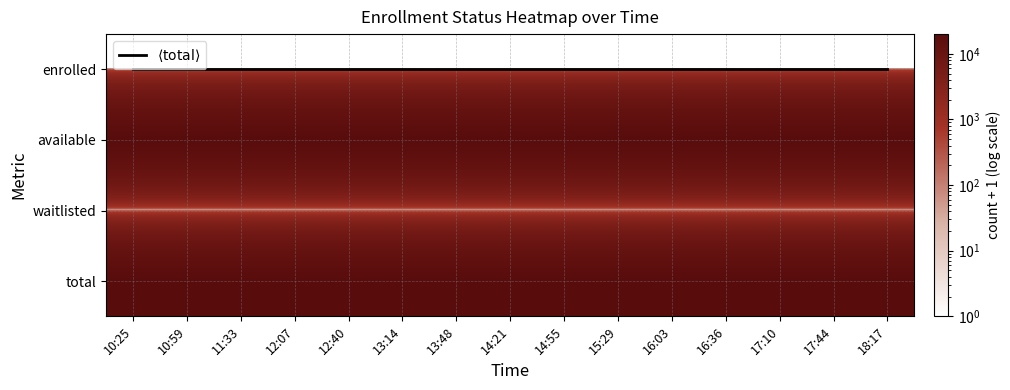

What is the maximum value shown in the chart?

19999